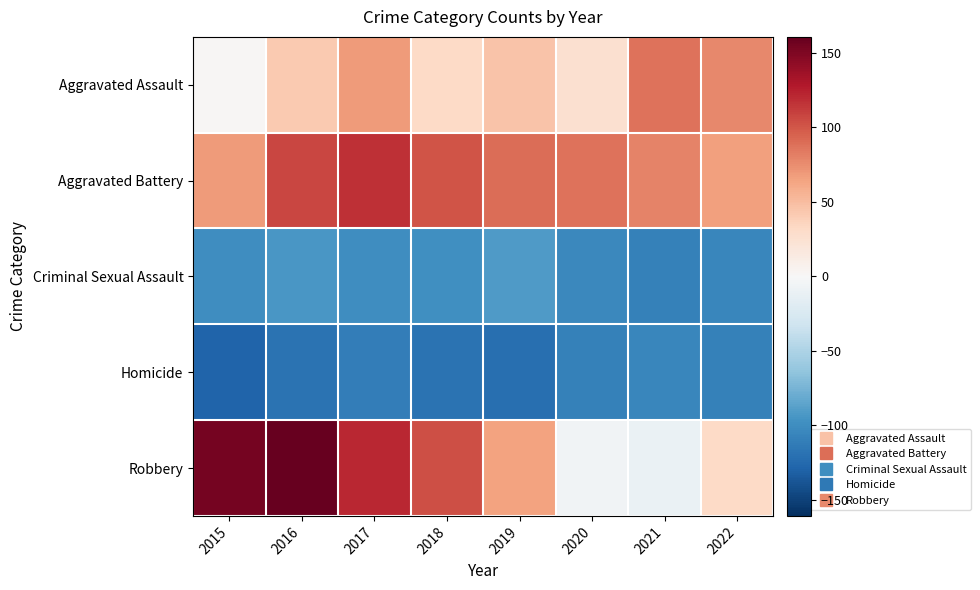

Which series changed the most between 2018 and 2022?

Robbery